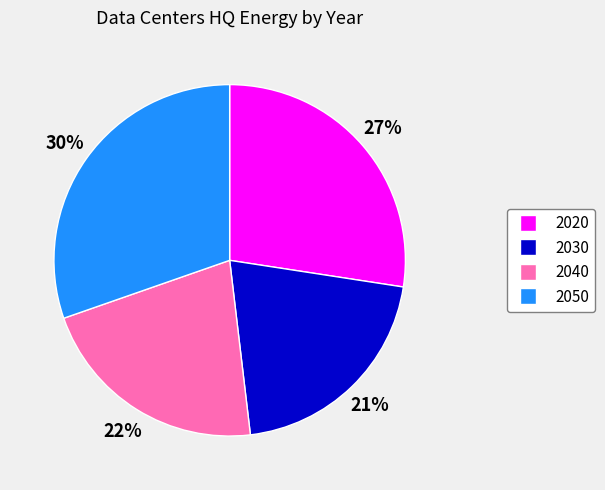

Rank the categories by value from highest to lowest.

2050, 2020, 2040, 2030